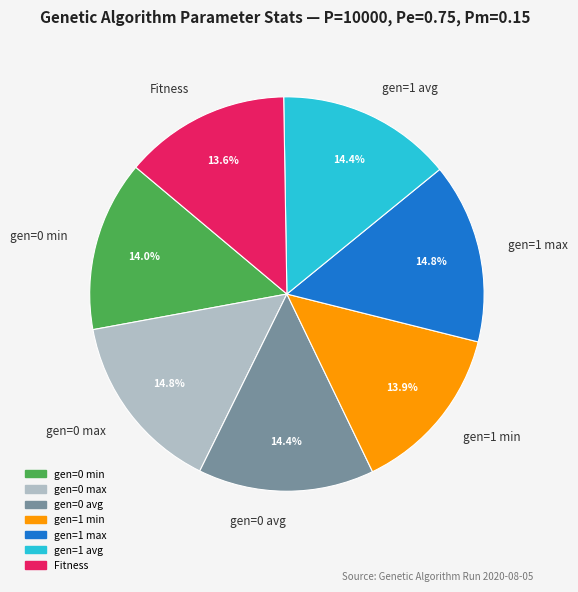

Is the sum of gen=0 min and gen=0 avg greater than half?

No